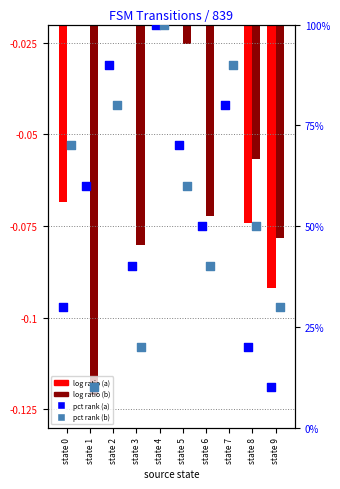

At which category is the sum across all series the highest?

state 4